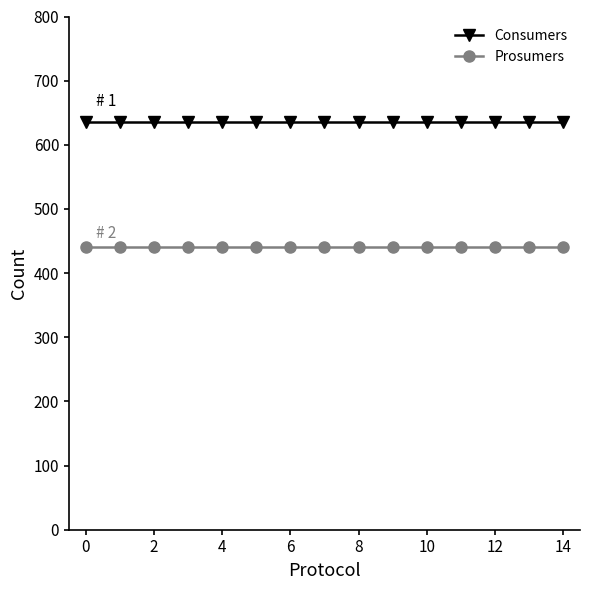

At how many categories does at least one series exceed 535?

15